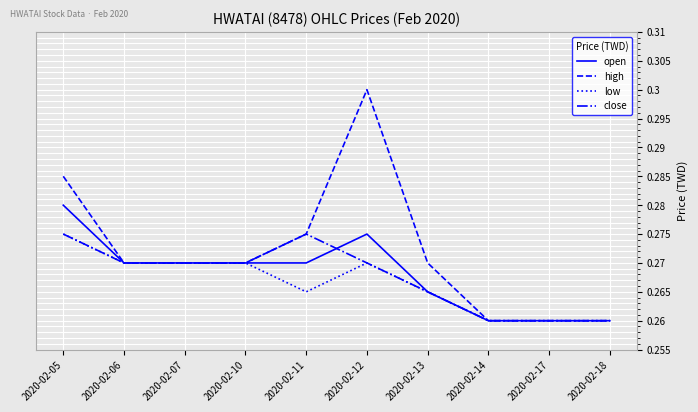

At which category does the chart reach its peak across all series?

2020-02-12